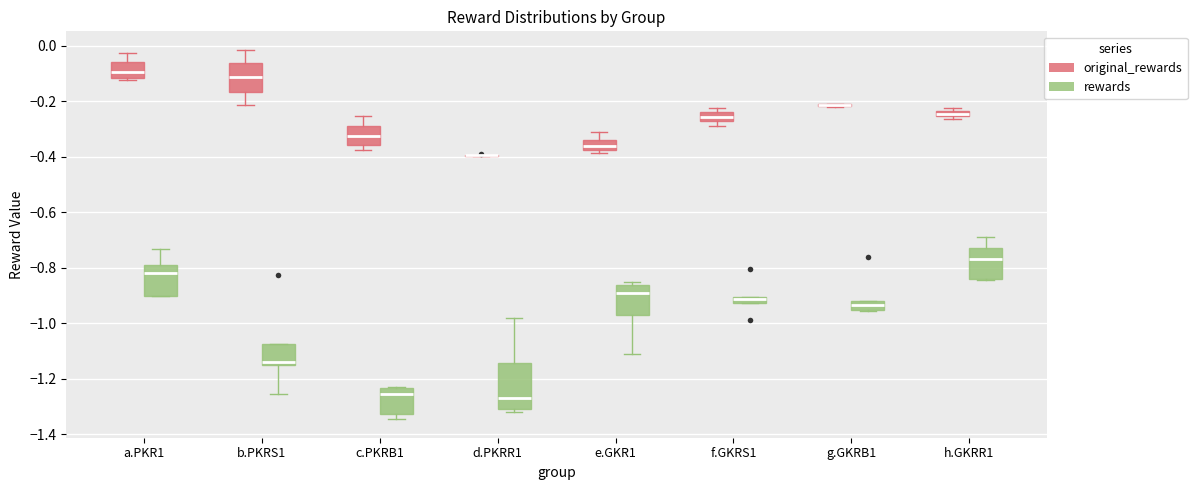

Where is the lower edge of the box for f.GKRS1 (rewards) on the y-axis? The values are not printed on the chart, so give them approximately, as read against the axis.

-0.92